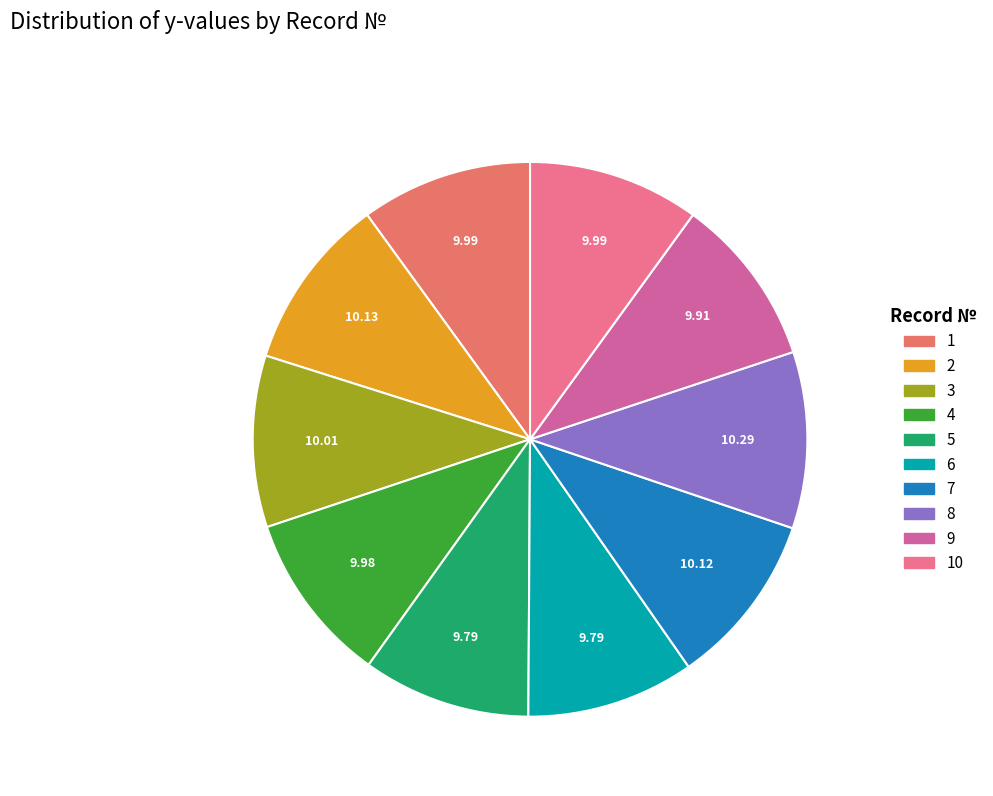

How many segments does this pie chart have?

10